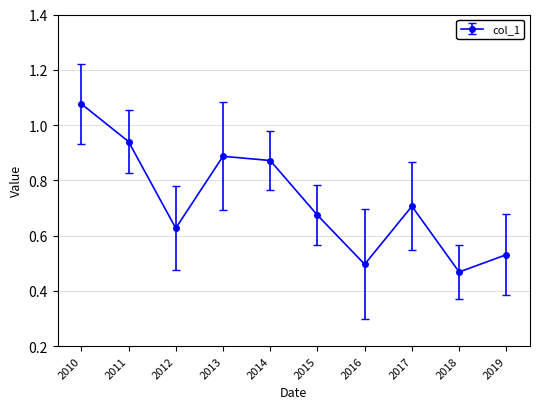

What is the sum of the values at 2019 and 2018?

1.0